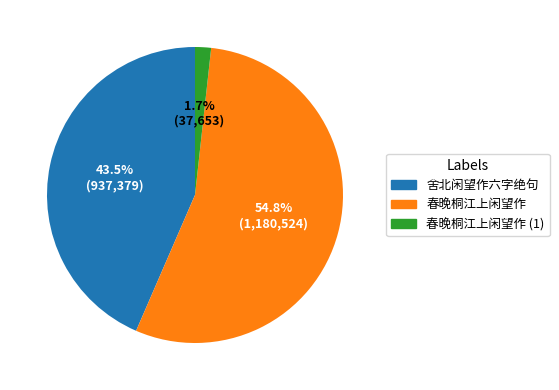

True or false: 春晚桐江上闲望作 accounts for 55% of the total.

True